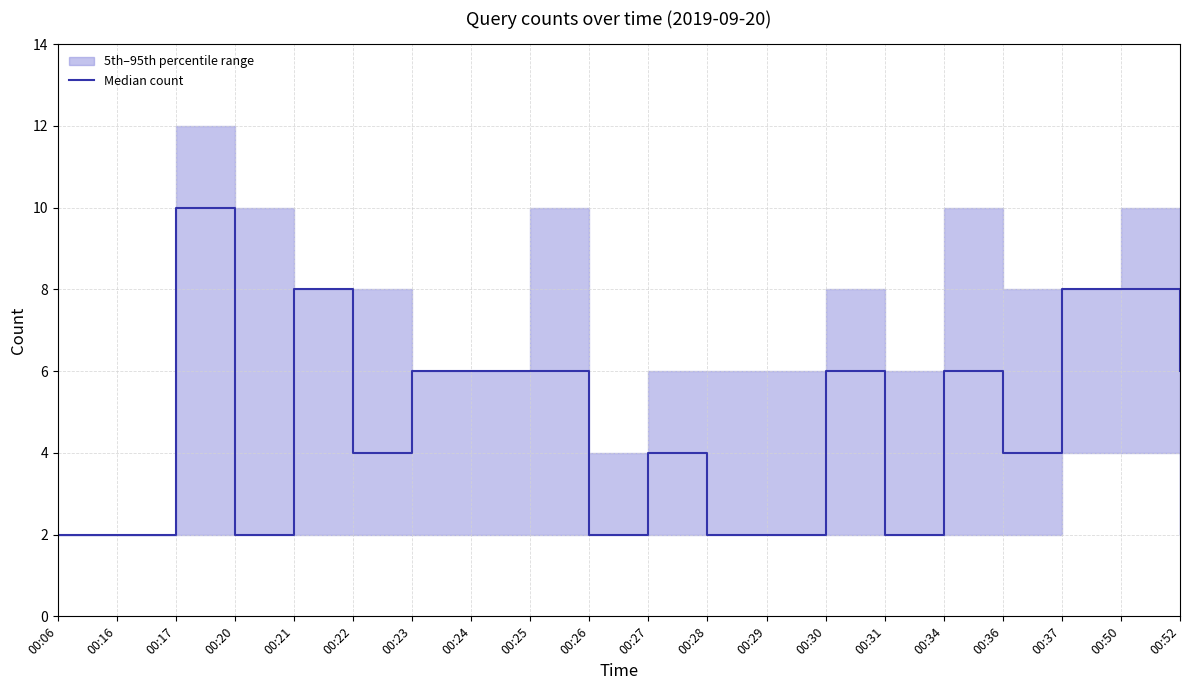

Reading right to left, transcribe all the data shown in this chart.

6	8	8	4	6	2	6	2	2	4	2	6	6	6	4	8	2	10	2	2